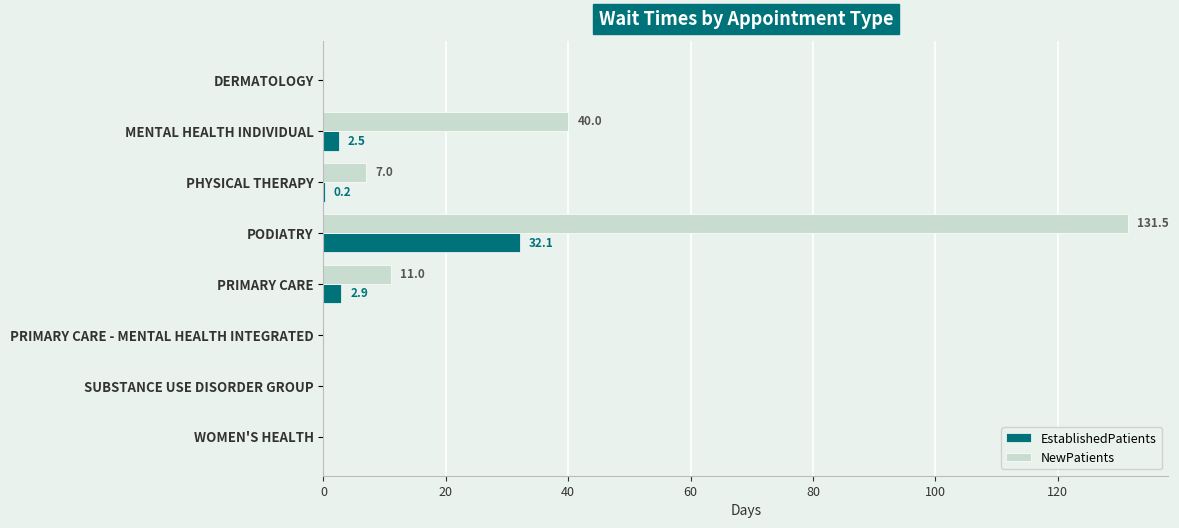

At which label is EstablishedPatients closest to 16?

PRIMARY CARE